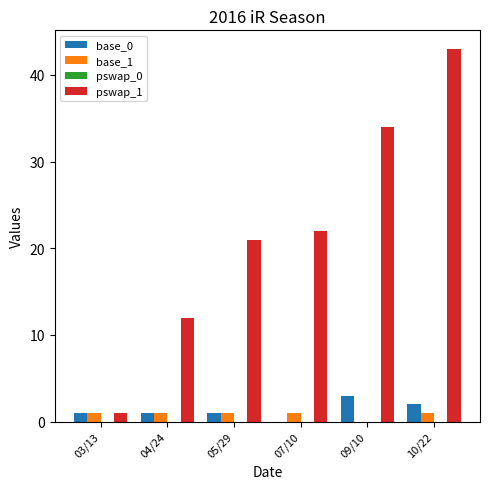

What is the spread (max minus min) of values at 07/10?

22